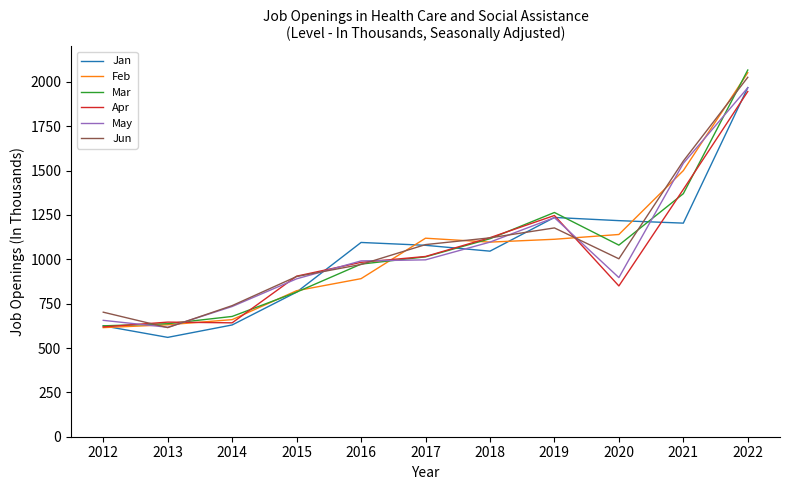

Which series changed the most between 2017 and 2019?

Mar